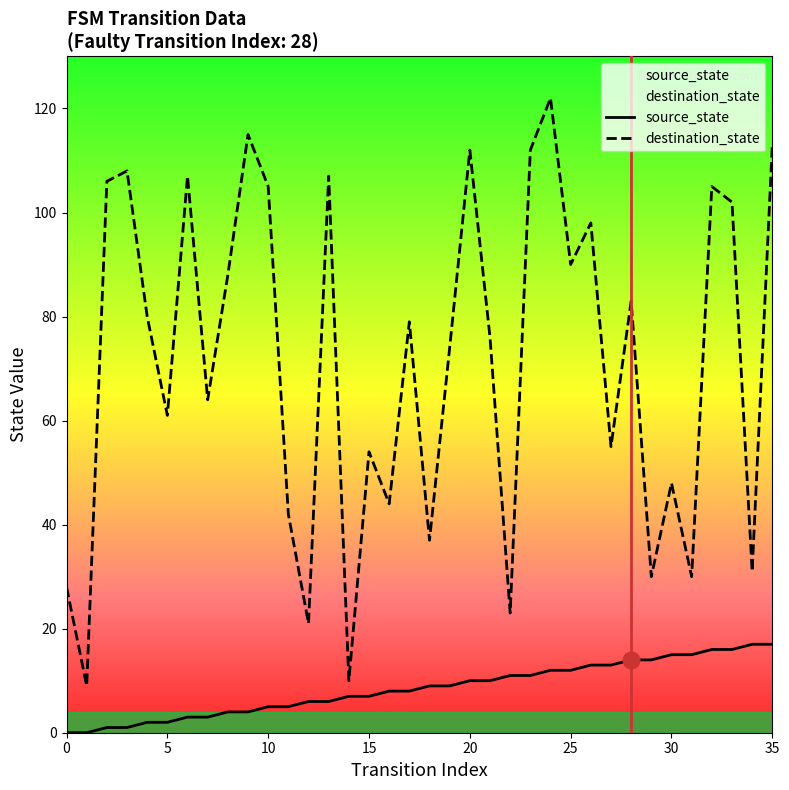

Which series has the largest total across all categories?

destination_state